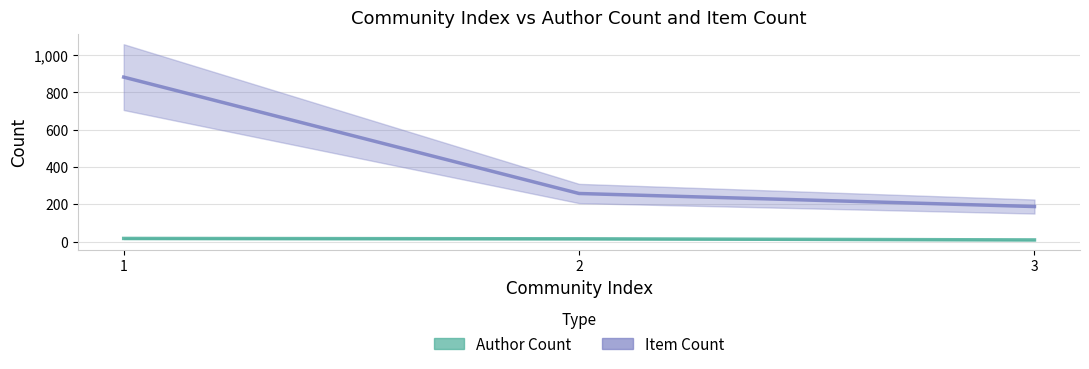

Rank the series by their maximum value, from highest to lowest.

Item Count, Author Count